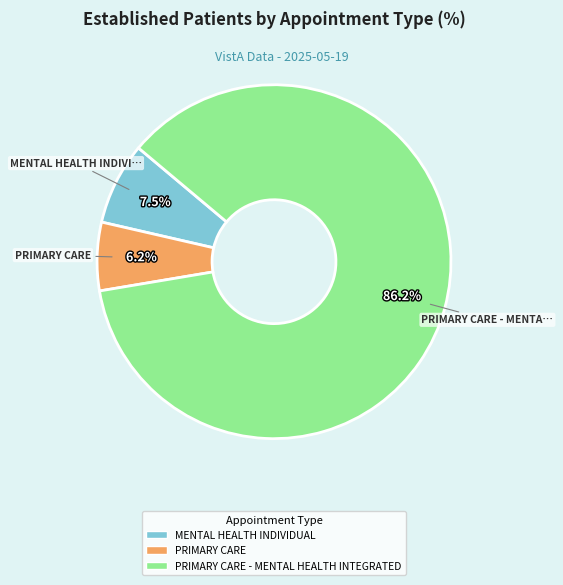

Does any single category account for the majority?

Yes